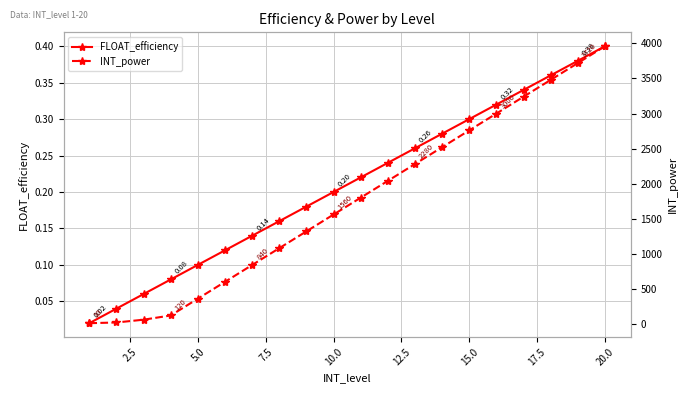

True or false: FLOAT_efficiency has more than 2 interior local peaks.

False